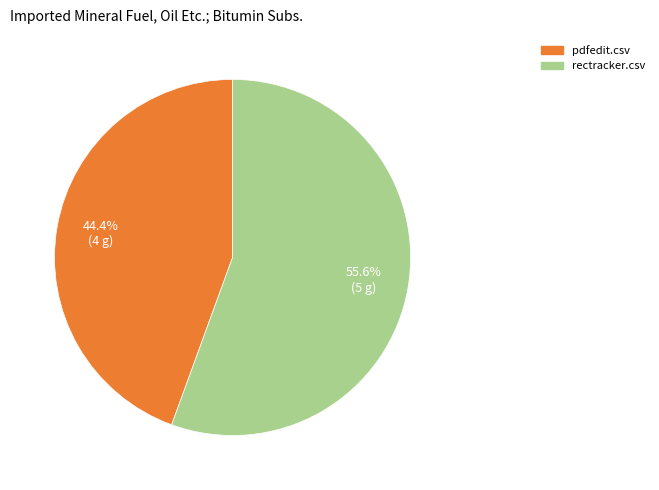

To the nearest percent, what is the average slice percentage?

50%